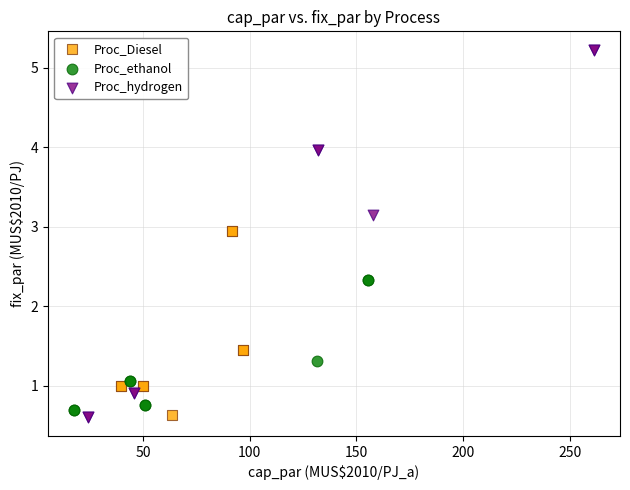

Which series has the widest spread of Y values?

Proc_hydrogen